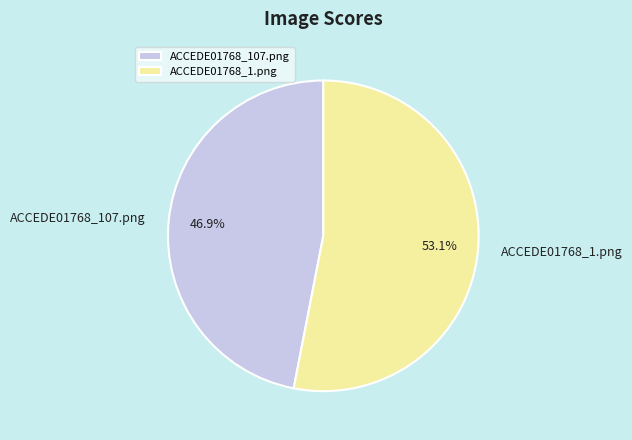

Which category has the smallest portion of the pie?

ACCEDE01768_107.png